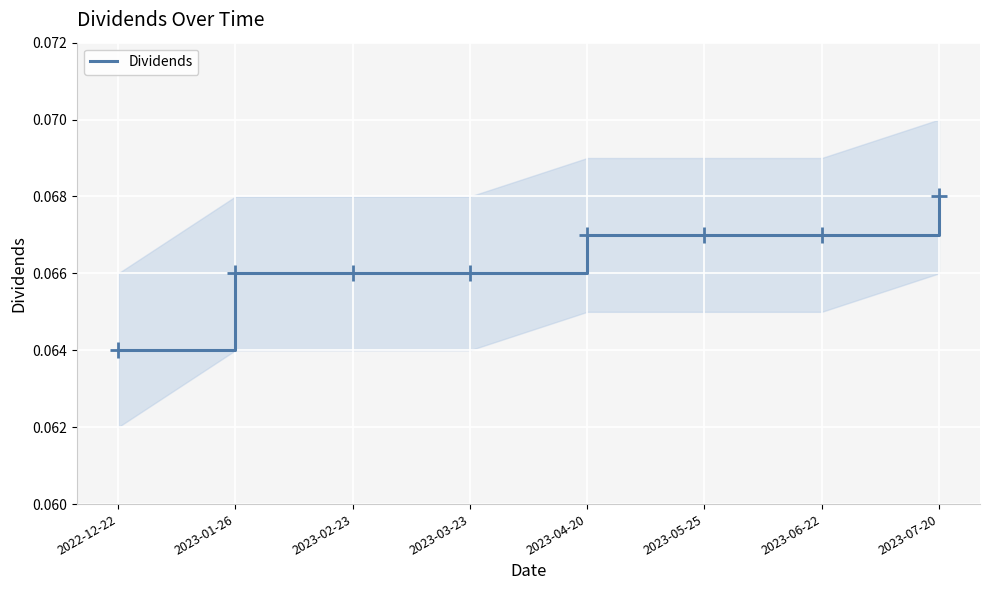

Between 2023-01-26 and 2022-12-22, which is larger?

2023-01-26